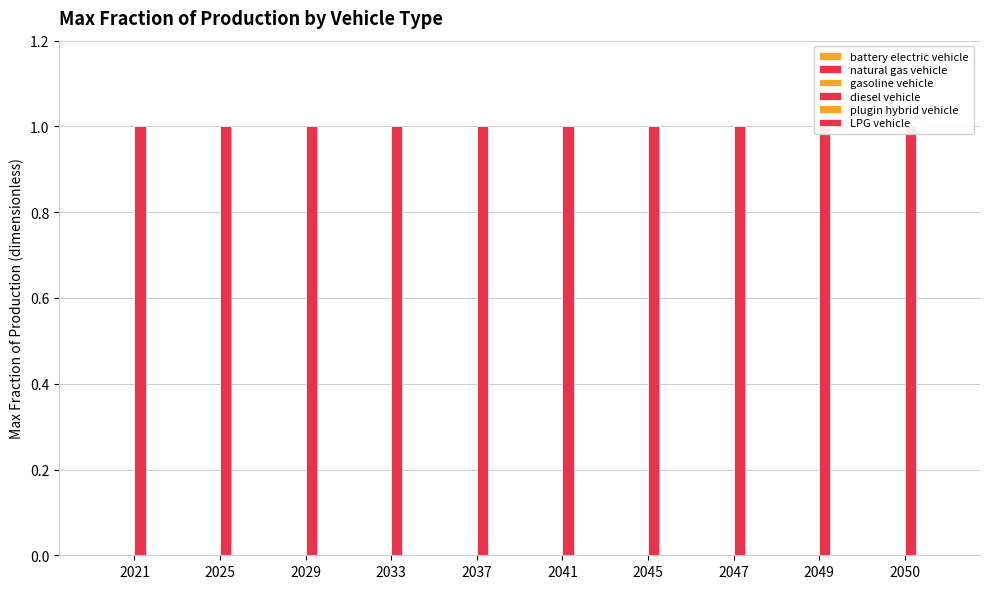

Is the value of gasoline vehicle at 2029 greater than the value of LPG vehicle at 2049?

No